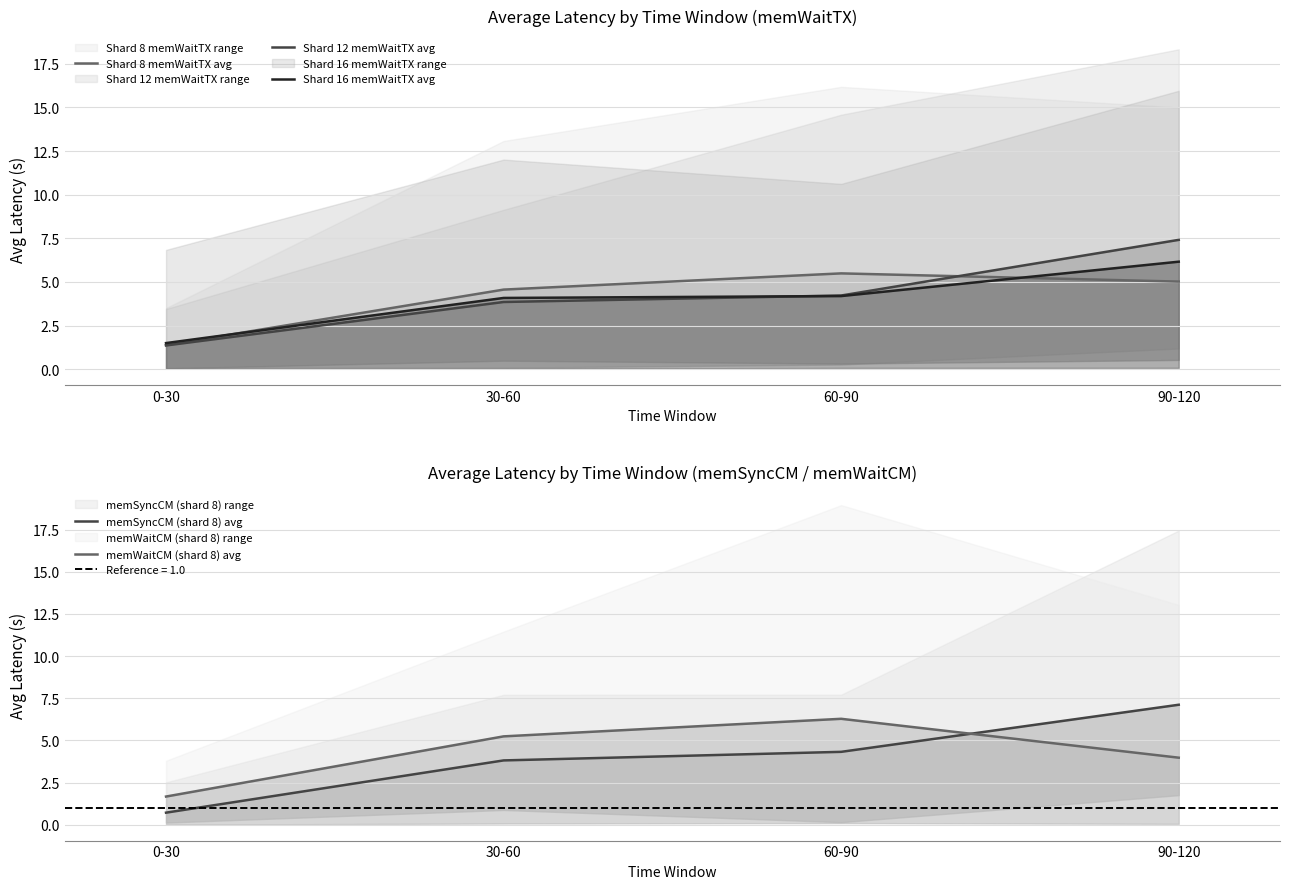

At which label is memSyncCM (shard 8) avg closest to 3?

30-60